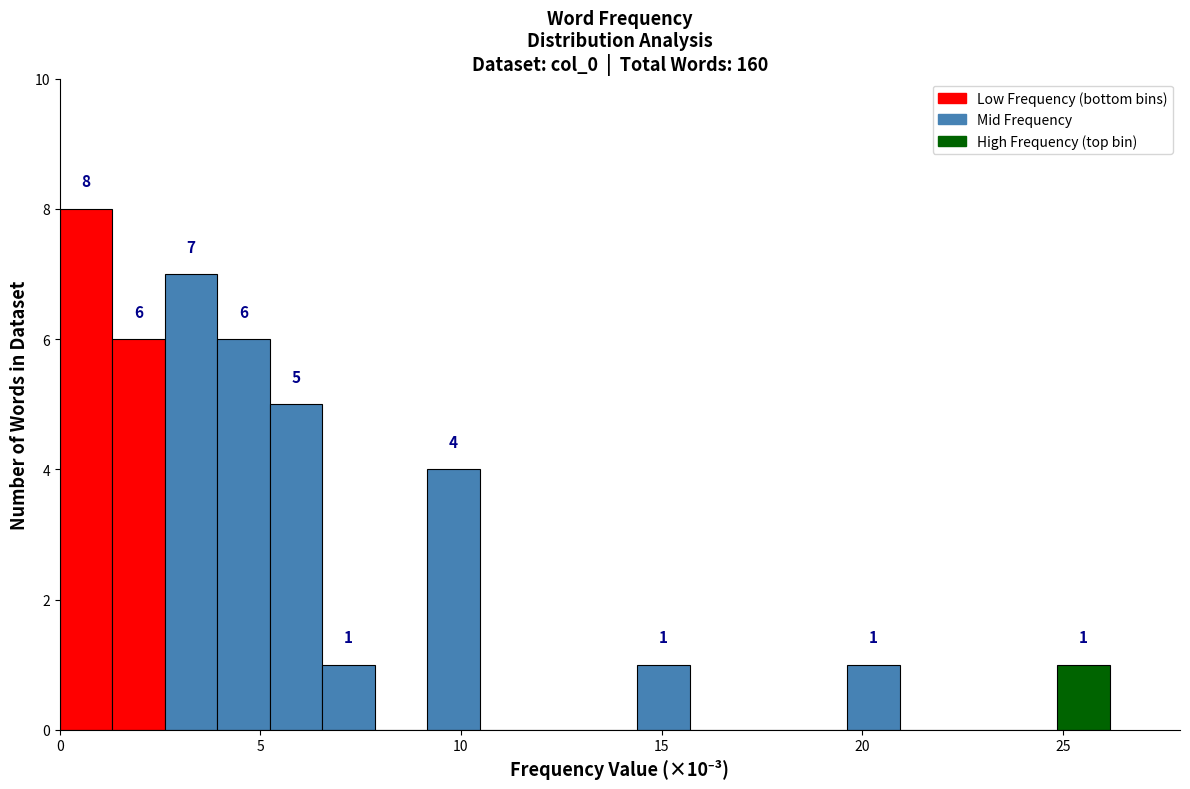

Around what value on the x-axis is the tallest bar? Give the approximate position of its centre, as read against the axis.

0.5